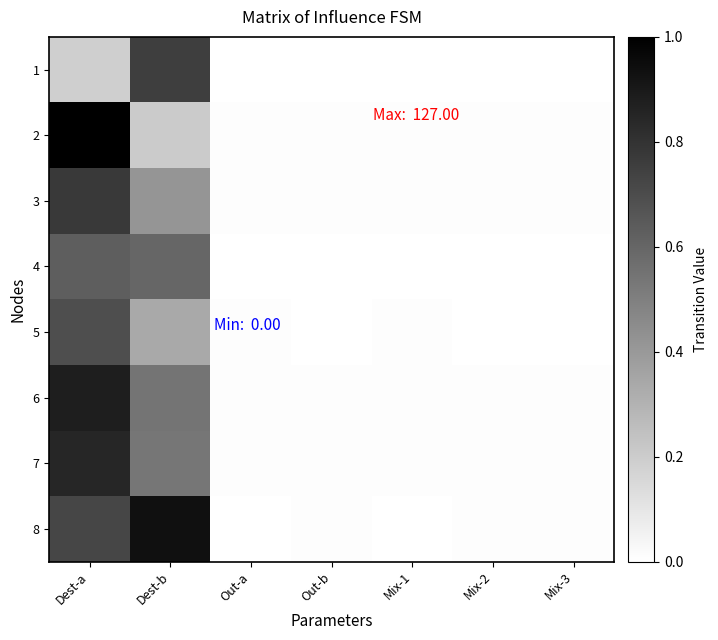

Between Mix-1 and Out-a, which is larger?

Mix-1